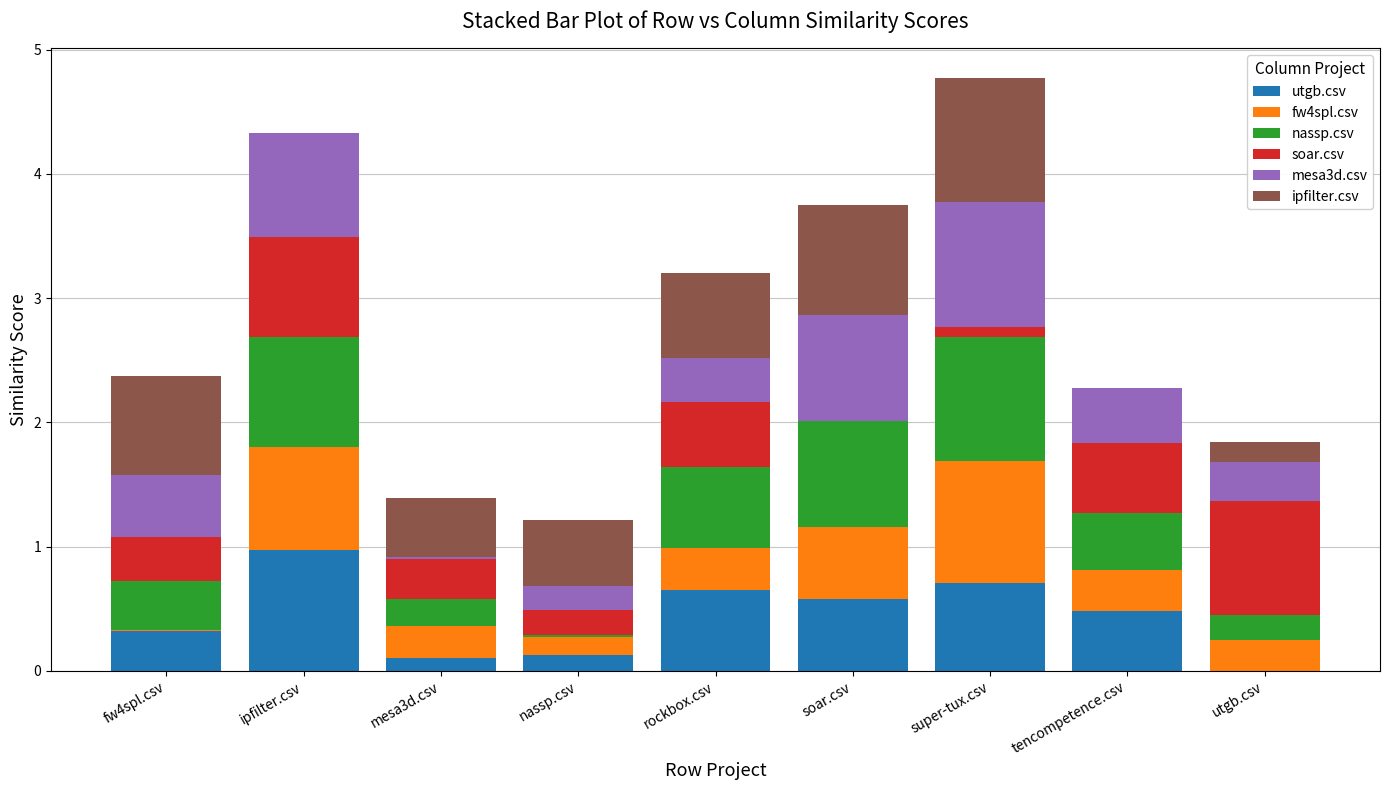

What is the total value across all series at tencompetence.csv?

2.3